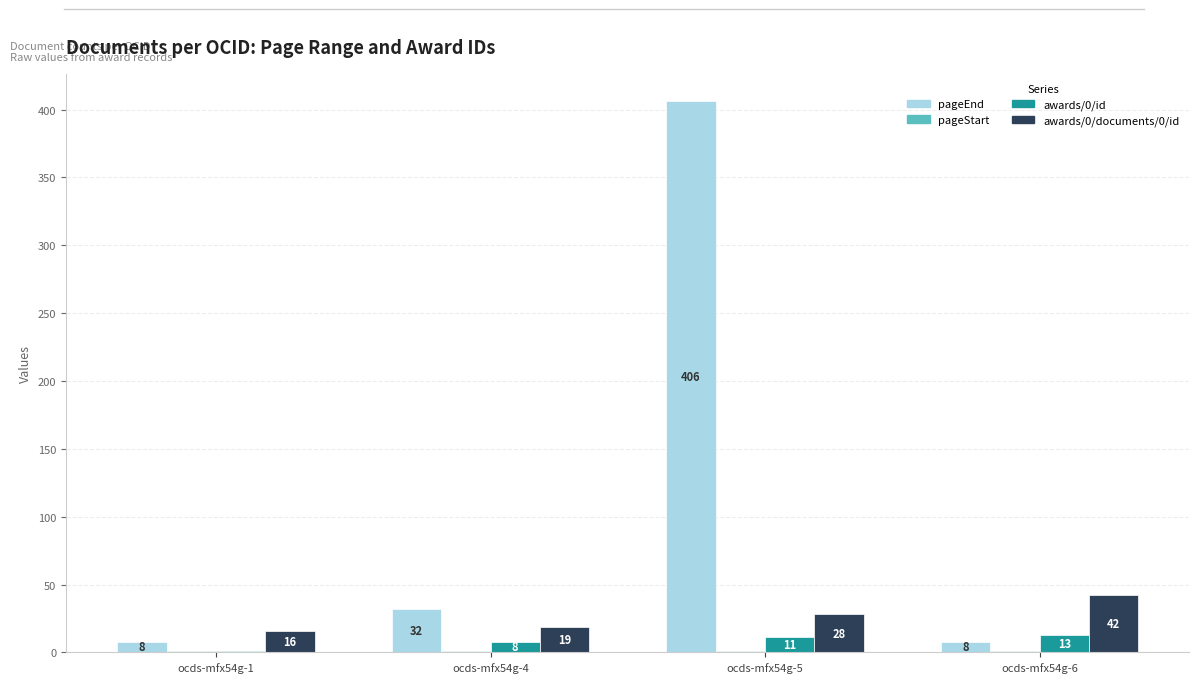

Does the chart contain stacked bars?

No